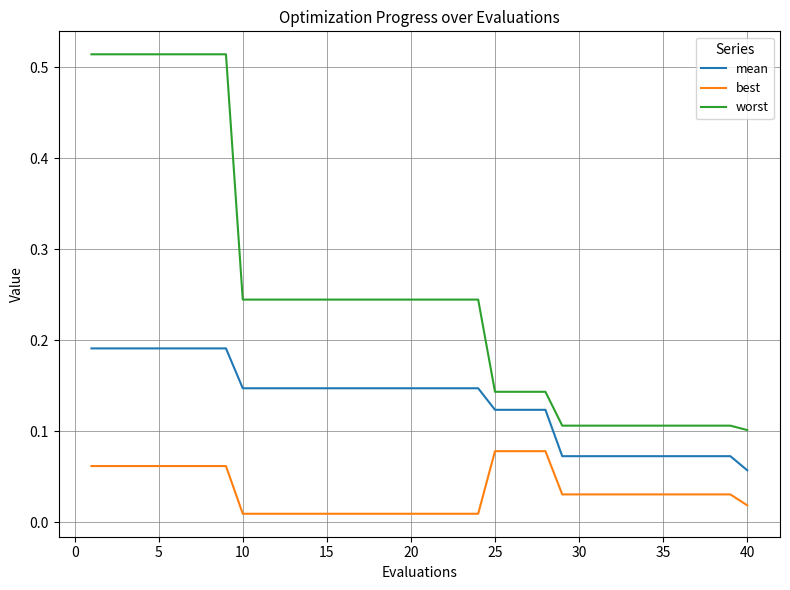

Rank the series by their average value, from highest to lowest.

worst, mean, best